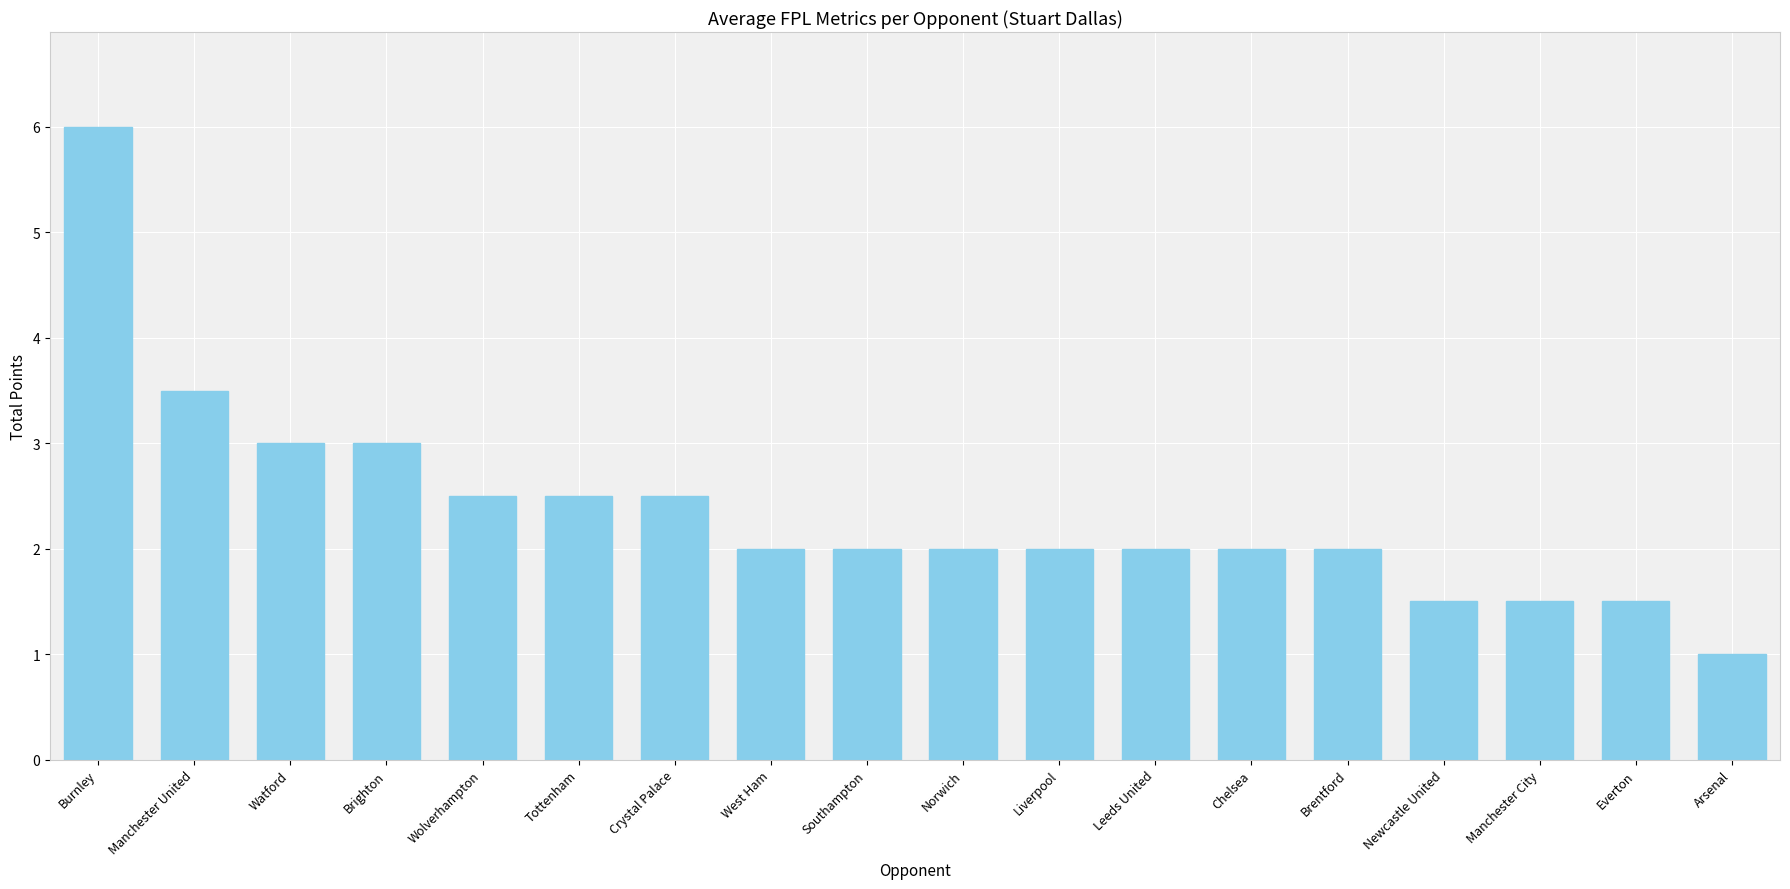

What is the label of the 5th bar from the right?

Brentford